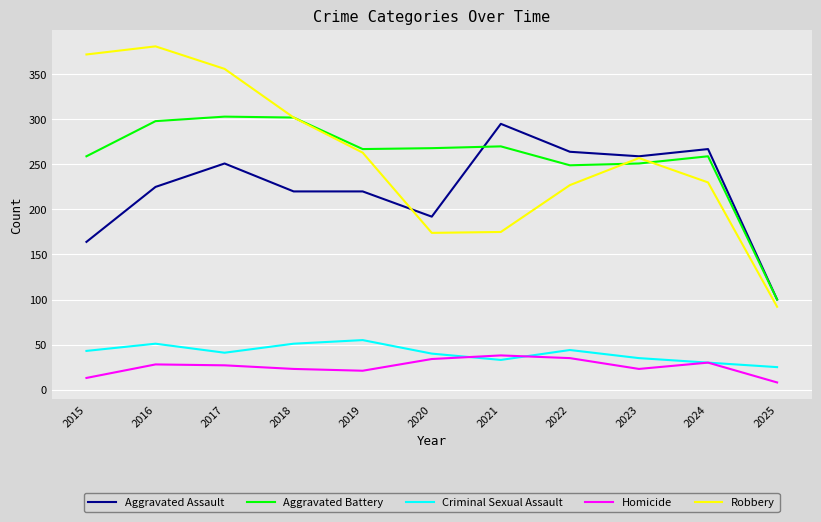

Is the value of Aggravated Assault at 2018 greater than the value of Aggravated Battery at 2023?

No